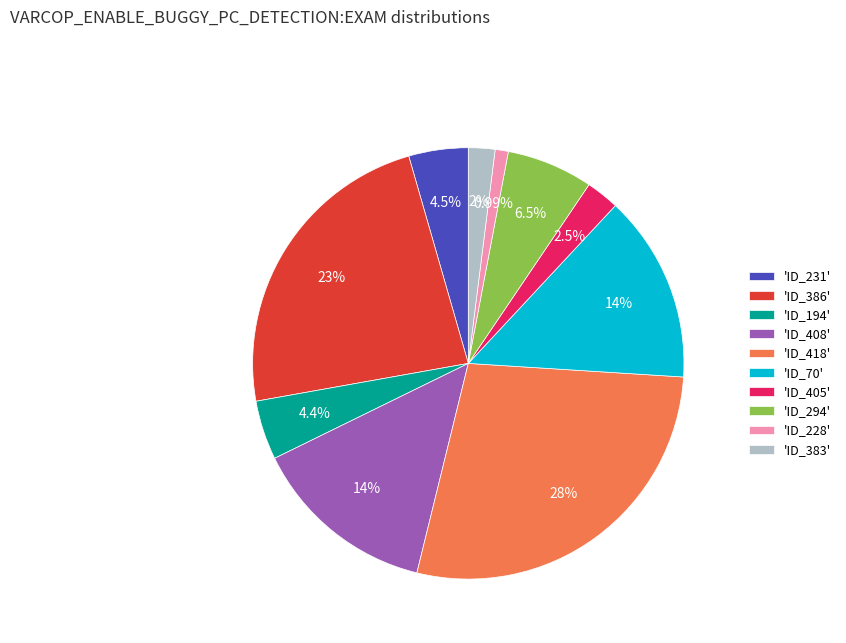

How many slices are in this pie chart?

10